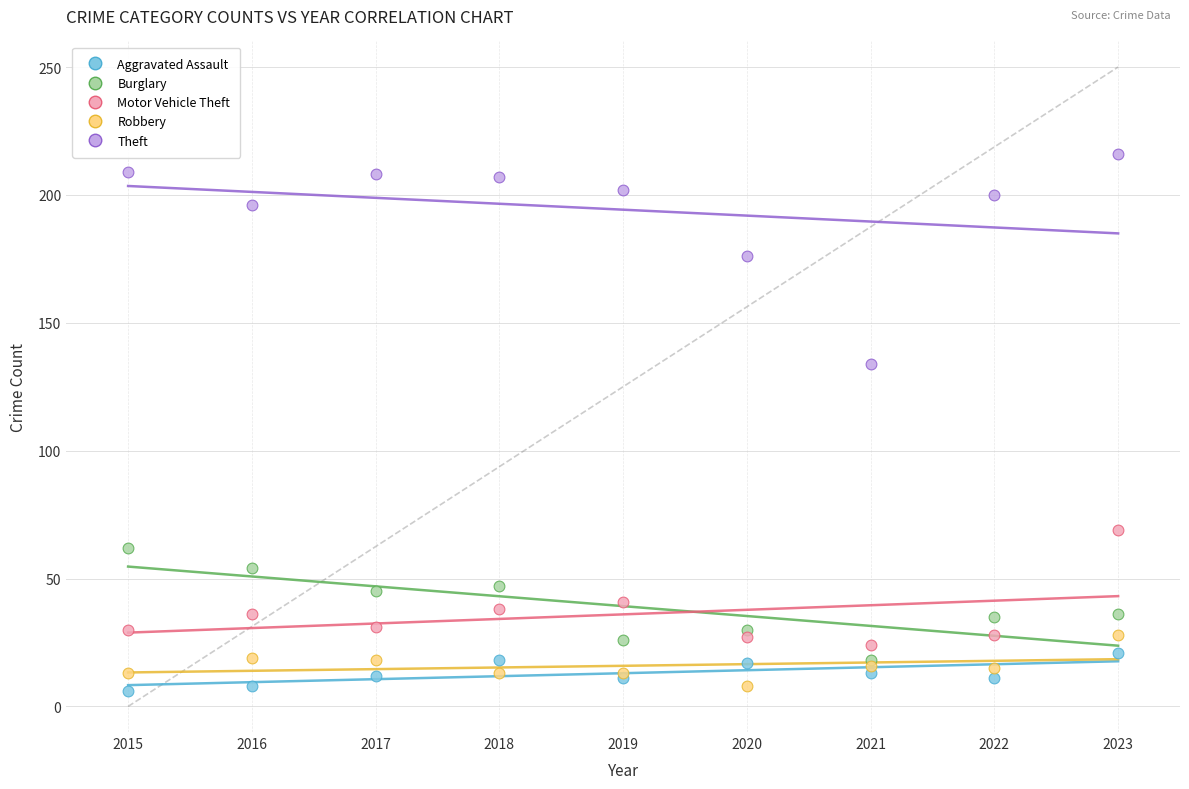

Which series reaches the maximum Y coordinate?

Theft